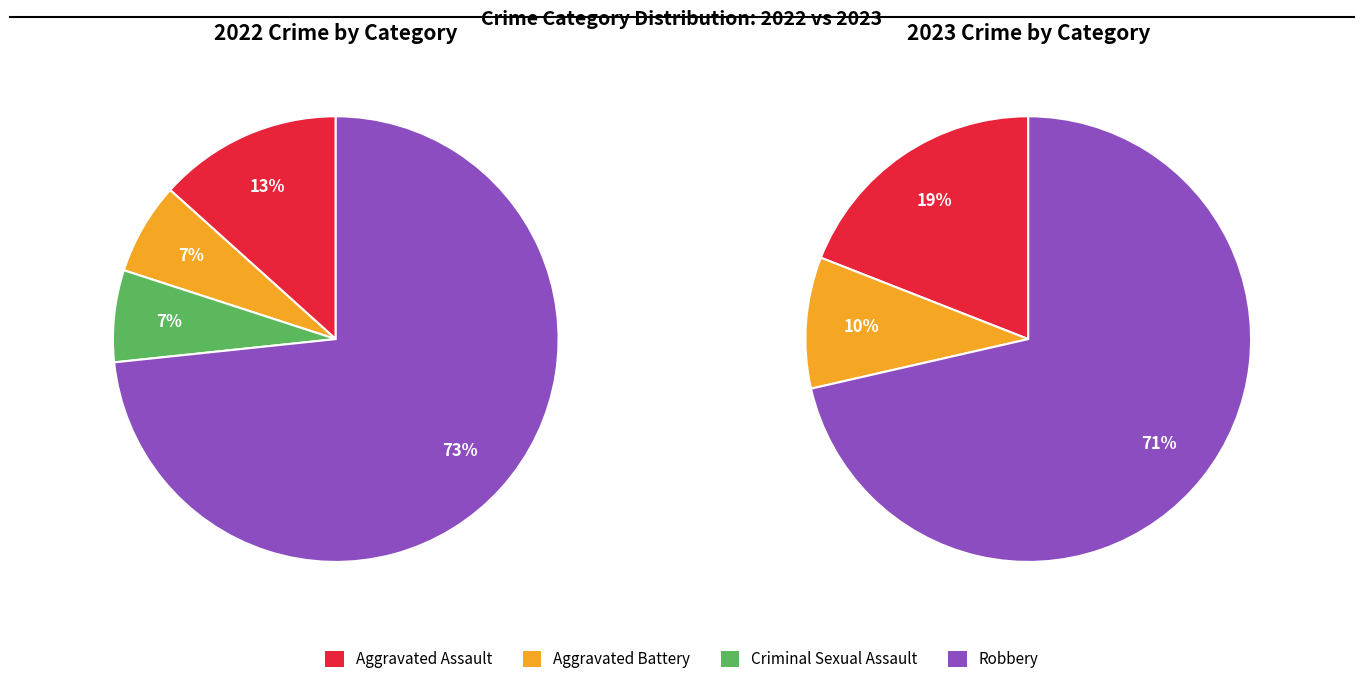

How many segments does this pie chart have?

4